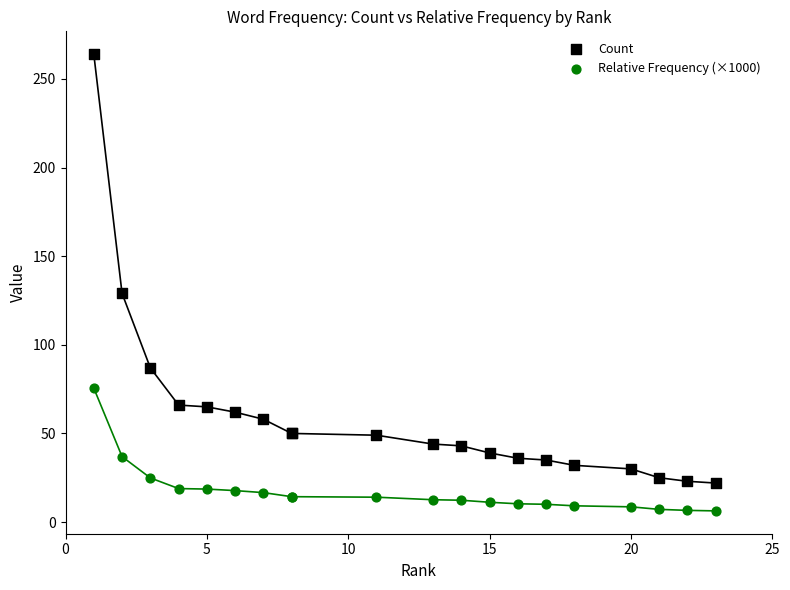

Which series reaches the maximum Y coordinate?

Count